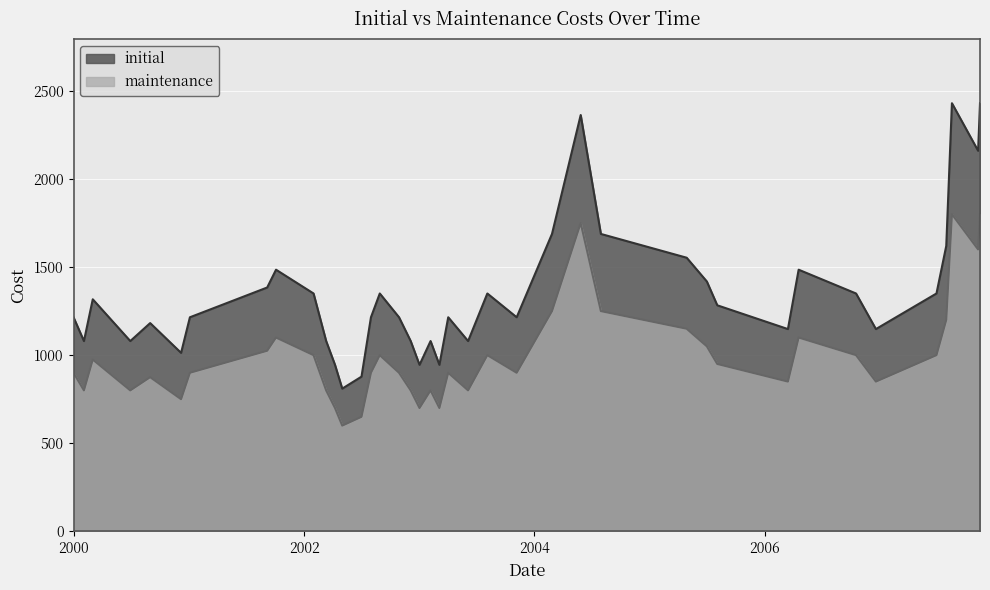

List the series in order of their peak value, highest first.

initial, maintenance